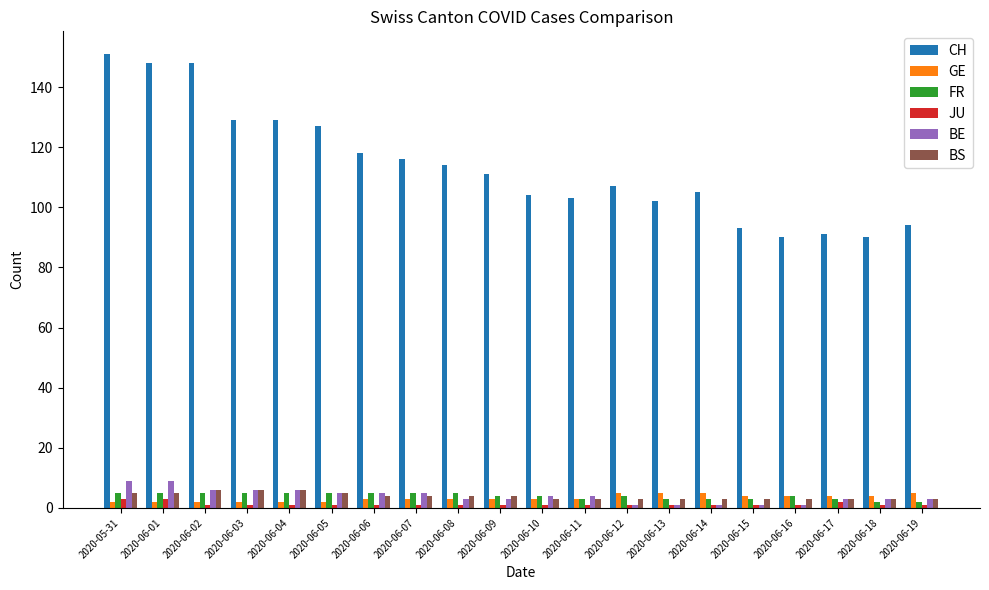

How many categories are shown in the chart?

20